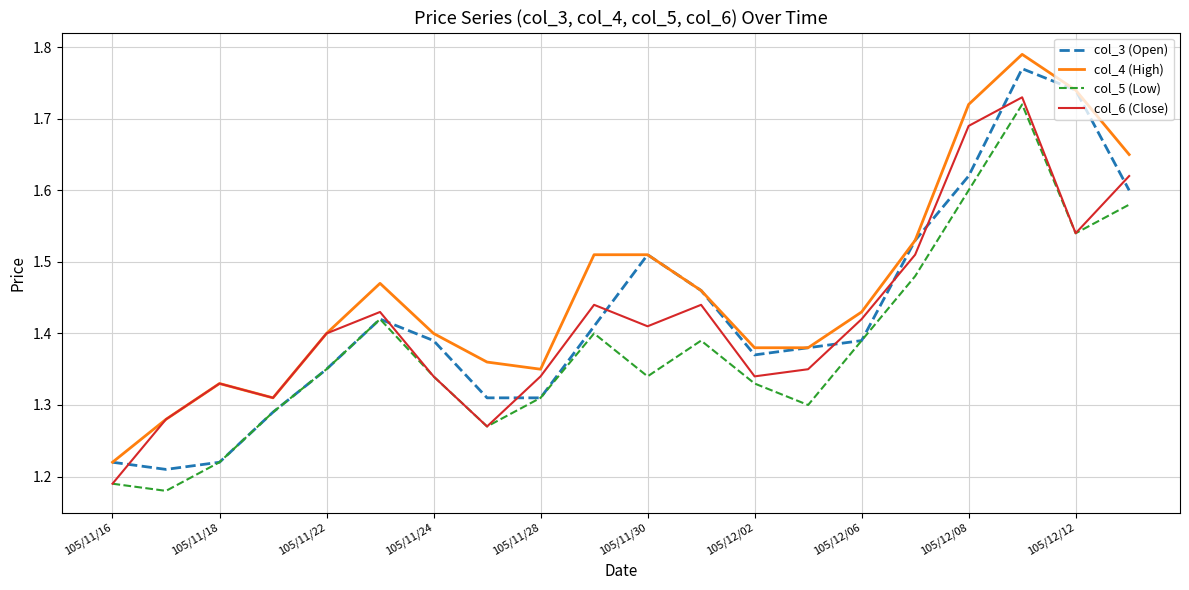

True or false: col_4 (High) and col_5 (Low) cross at least once.

False